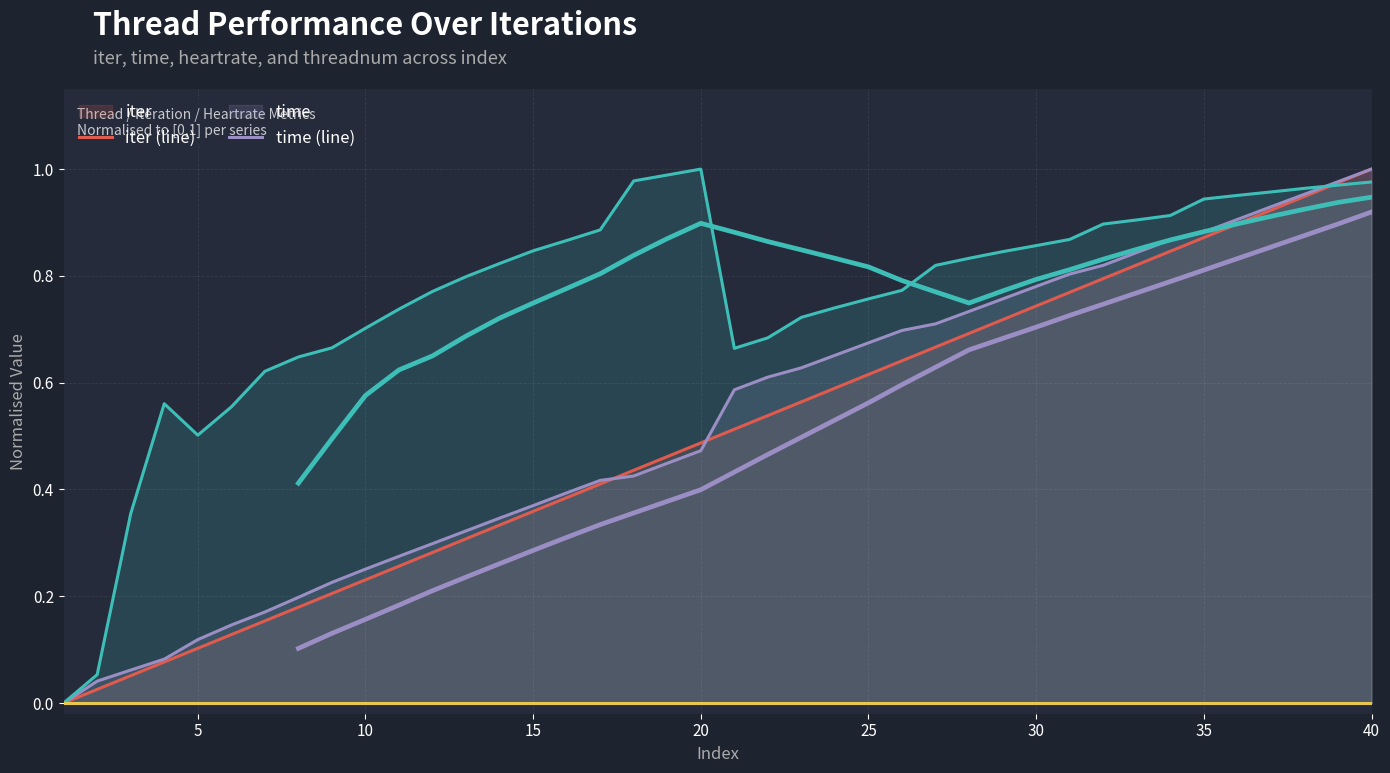

At which label is heartrate closest to 0?

1